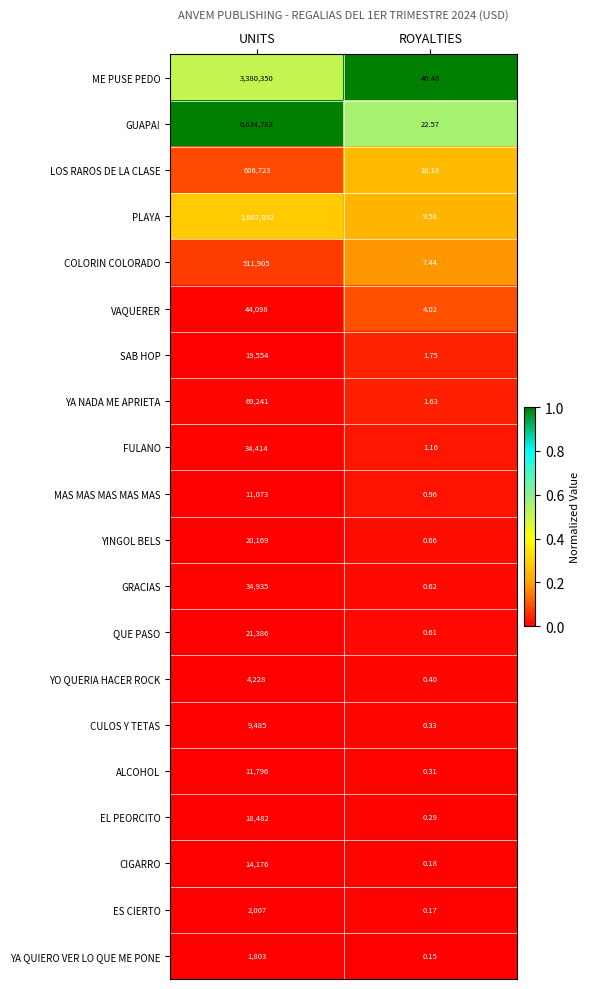

Where is PLAYA nearest to the value 933950?

ROYALTIES